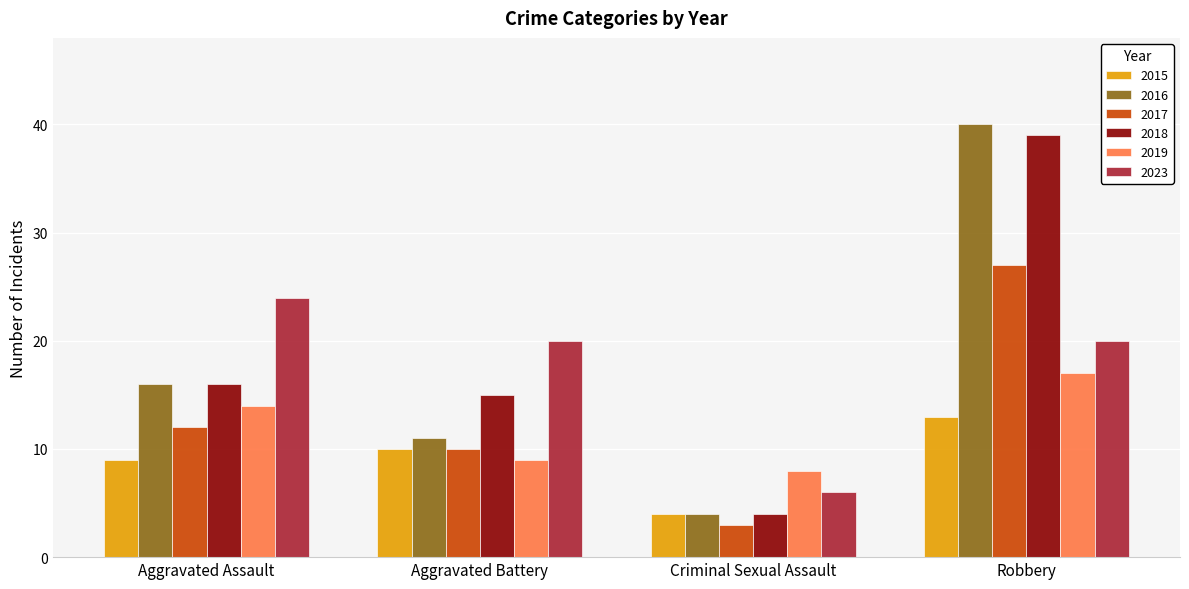

What is the label of the 4th bar from the left?

Robbery